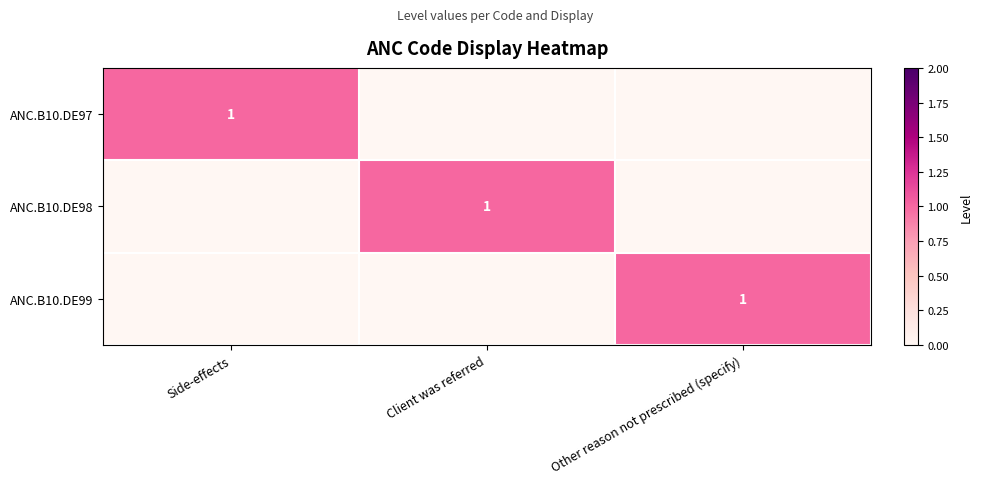

At which category is the sum across all series the highest?

Side-effects